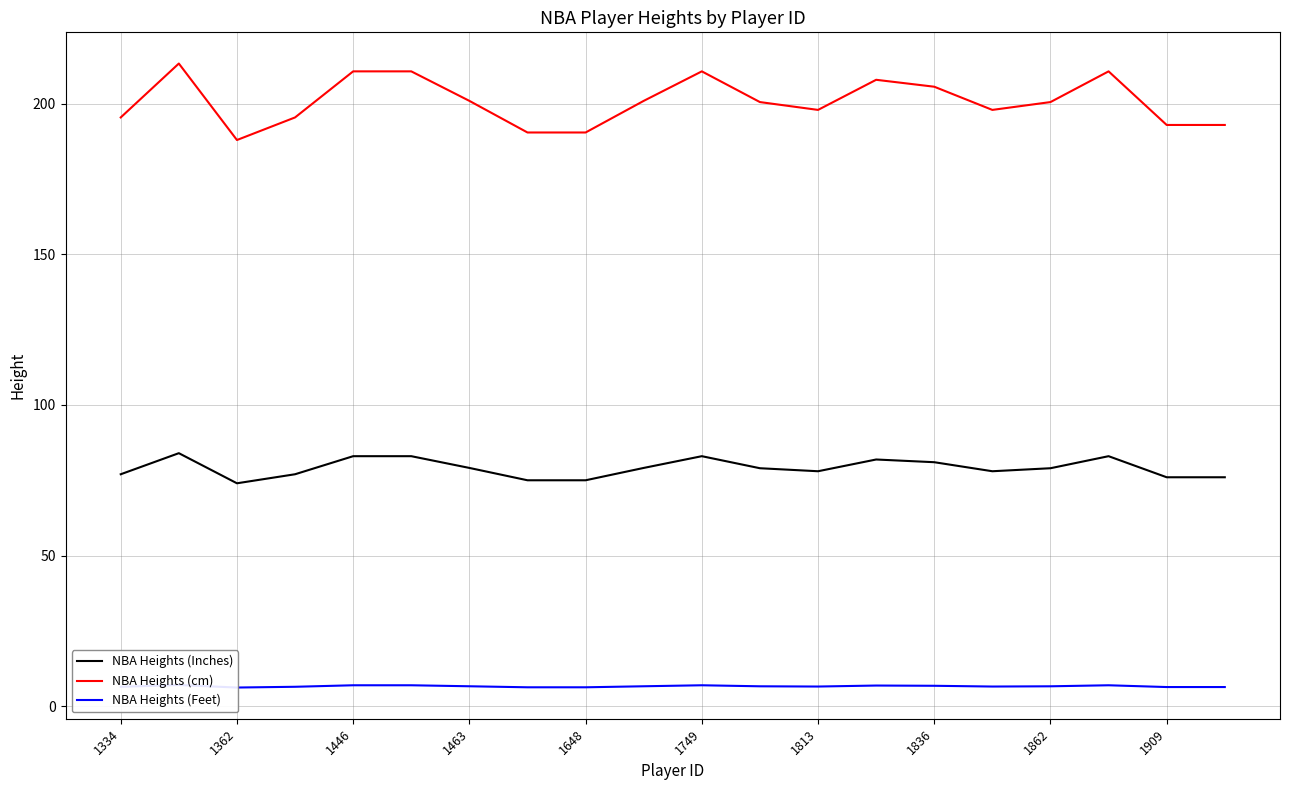

True or false: NBA Heights (Inches) and NBA Heights (cm) intersect in this chart.

False